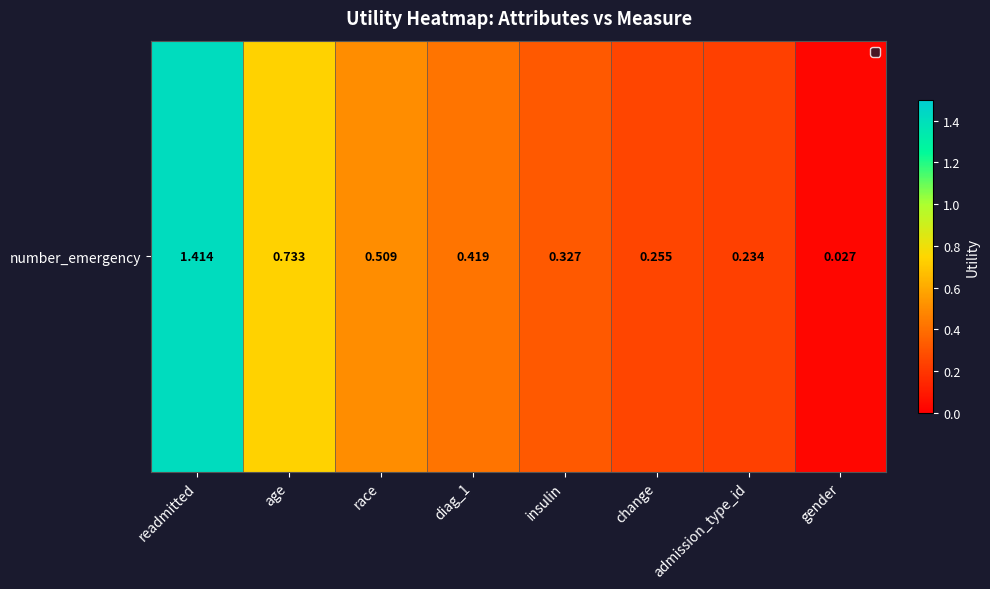

Reading left to right, list all the values displayed in this chart.

readmitted=1.4	age=0.7	race=0.5	diag_1=0.4	insulin=0.3	change=0.3	admission_type_id=0.2	gender=0.0